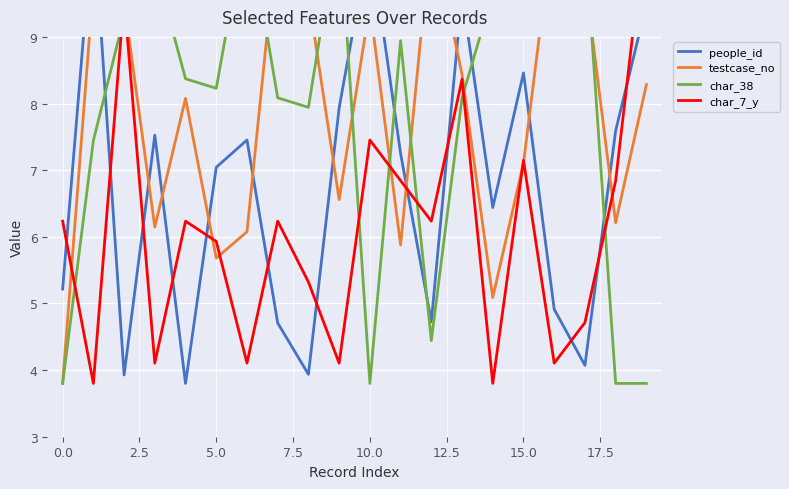

Which has a higher value, 18 or 10?

10